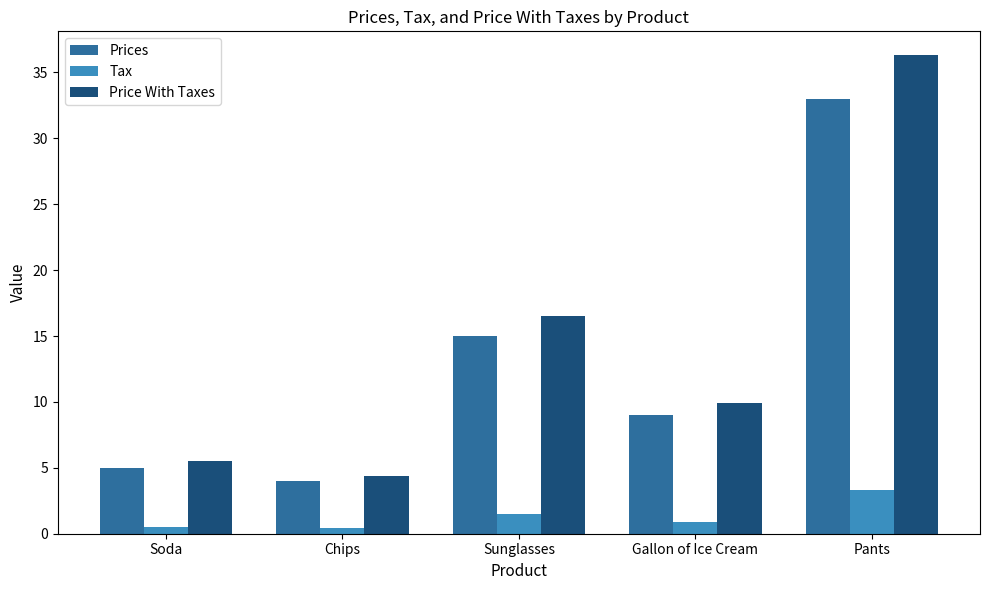

What is the difference between the Prices values at Gallon of Ice Cream and Sunglasses?

6.0